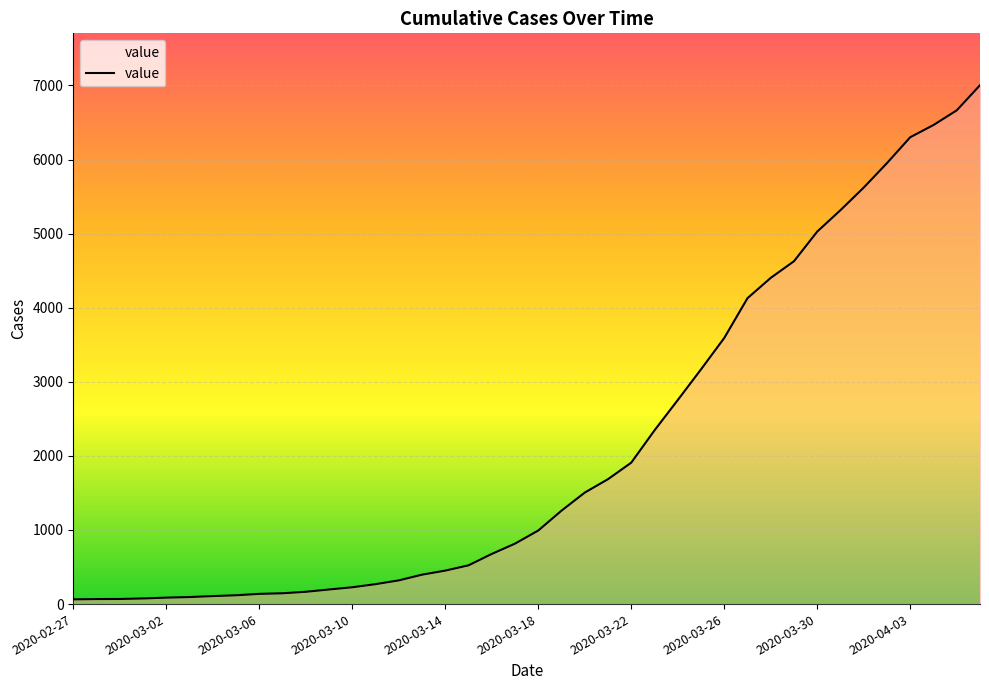

What is the maximum value shown in the chart?

7003